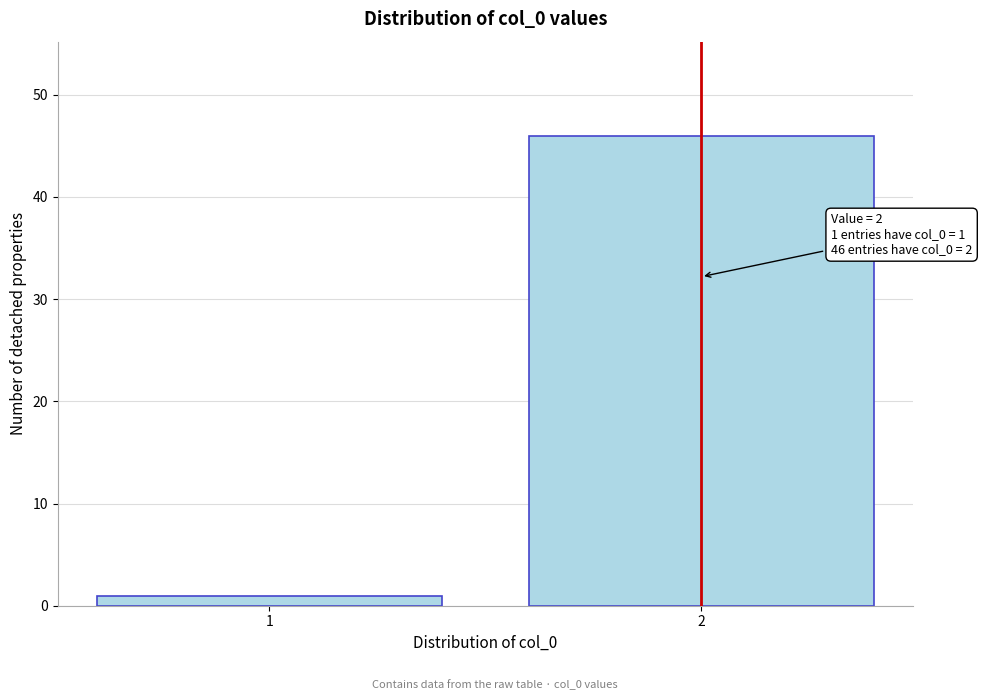

Reading left to right, extract all data points from this chart.

1=1	2=46